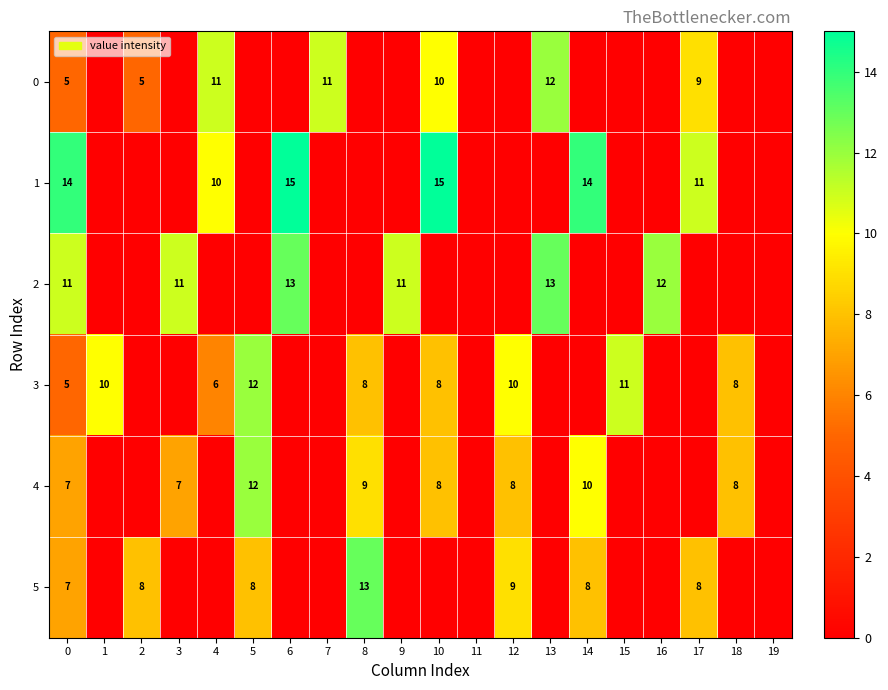

The 1 series shows 27 at 6. True or false?

False